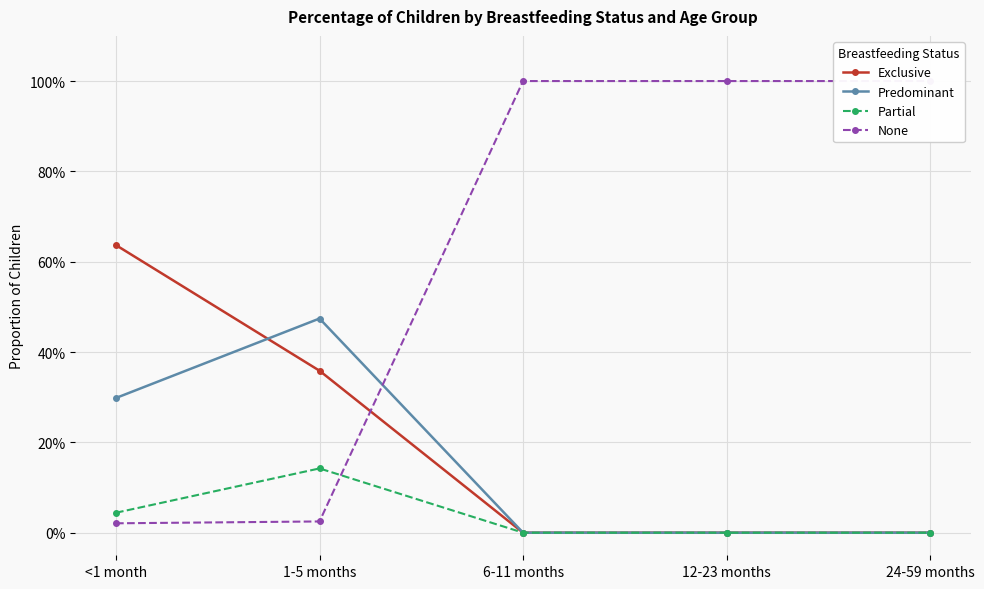

At <1 month, list the series in order from smallest to largest.

None, Partial, Predominant, Exclusive